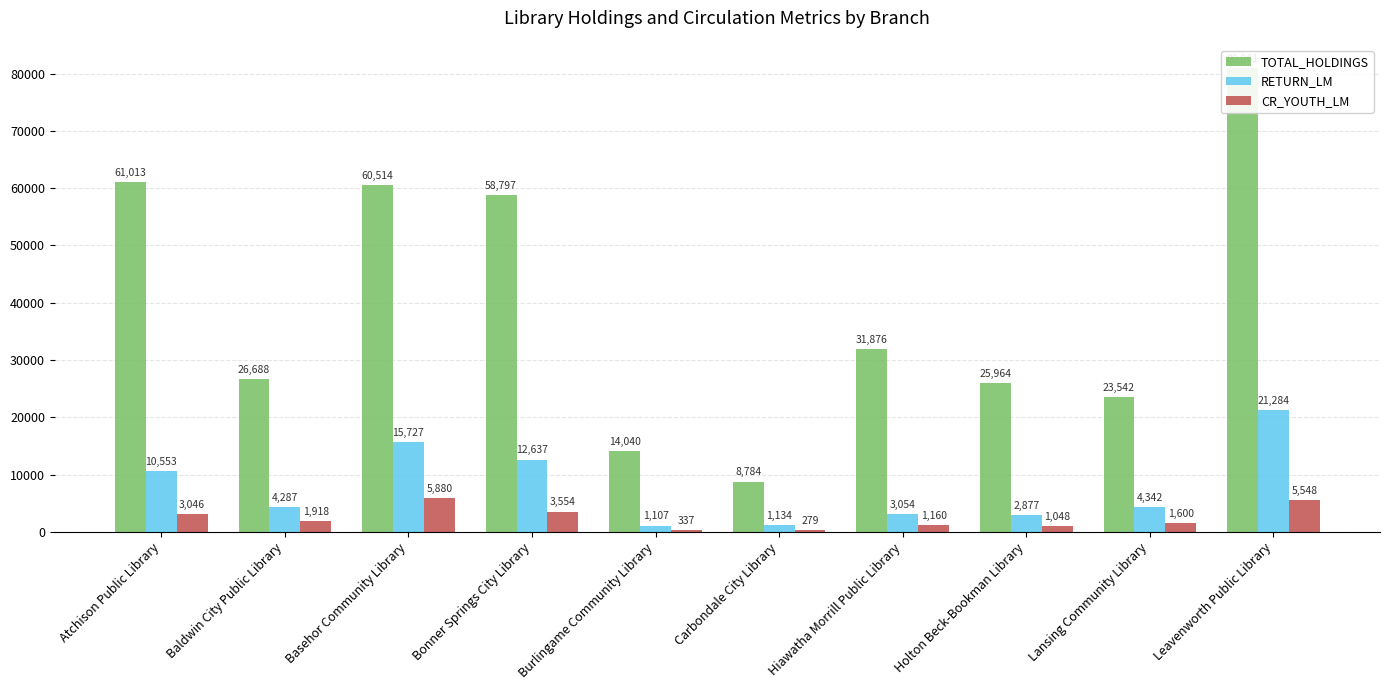

What is the sum of the RETURN_LM values at Lansing Community Library and Leavenworth Public Library?

25626